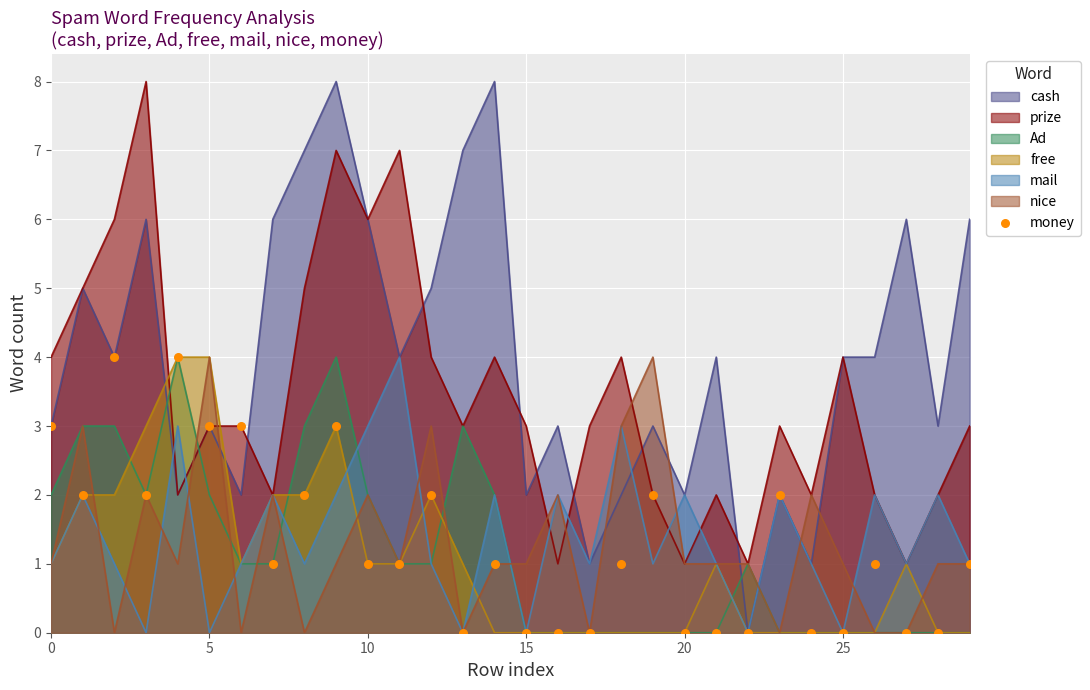

Which has a higher value, 25 or 26?

26